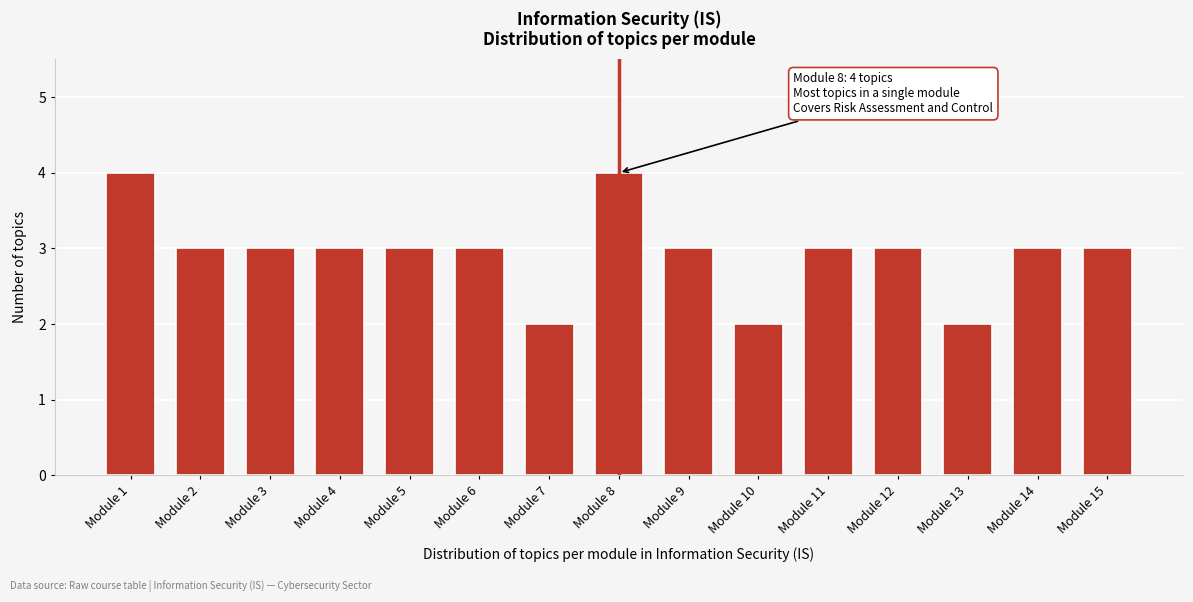

Reading left to right, what are all the values shown in this chart?

Module 1=4	Module 2=3	Module 3=3	Module 4=3	Module 5=3	Module 6=3	Module 7=2	Module 8=4	Module 9=3	Module 10=2	Module 11=3	Module 12=3	Module 13=2	Module 14=3	Module 15=3